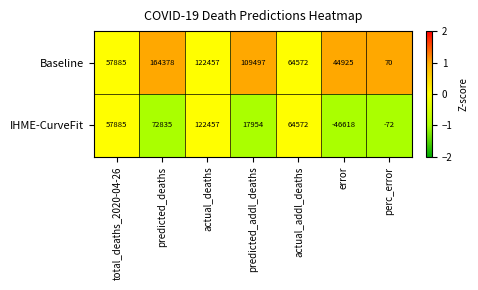

List the series in order of their peak value, highest first.

Baseline, IHME-CurveFit